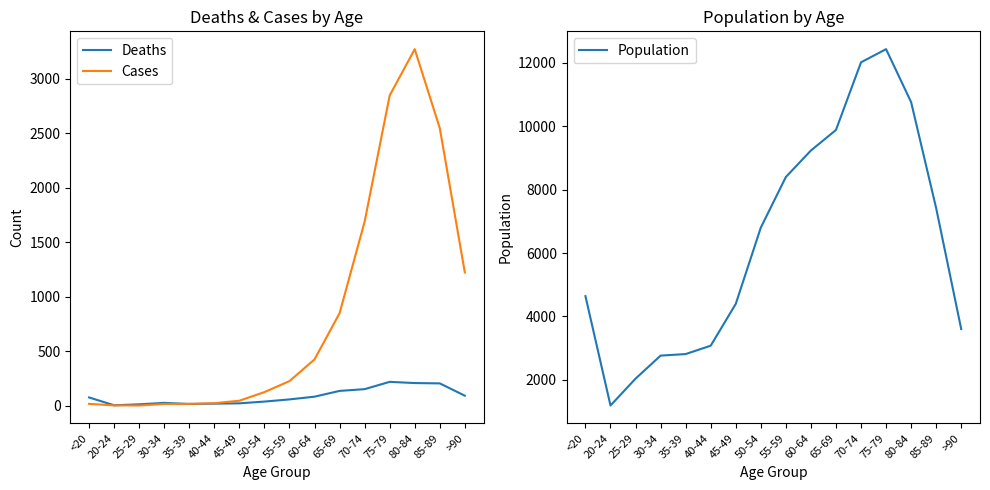

What is the difference between the second highest and second lowest values in the Population series?

9980